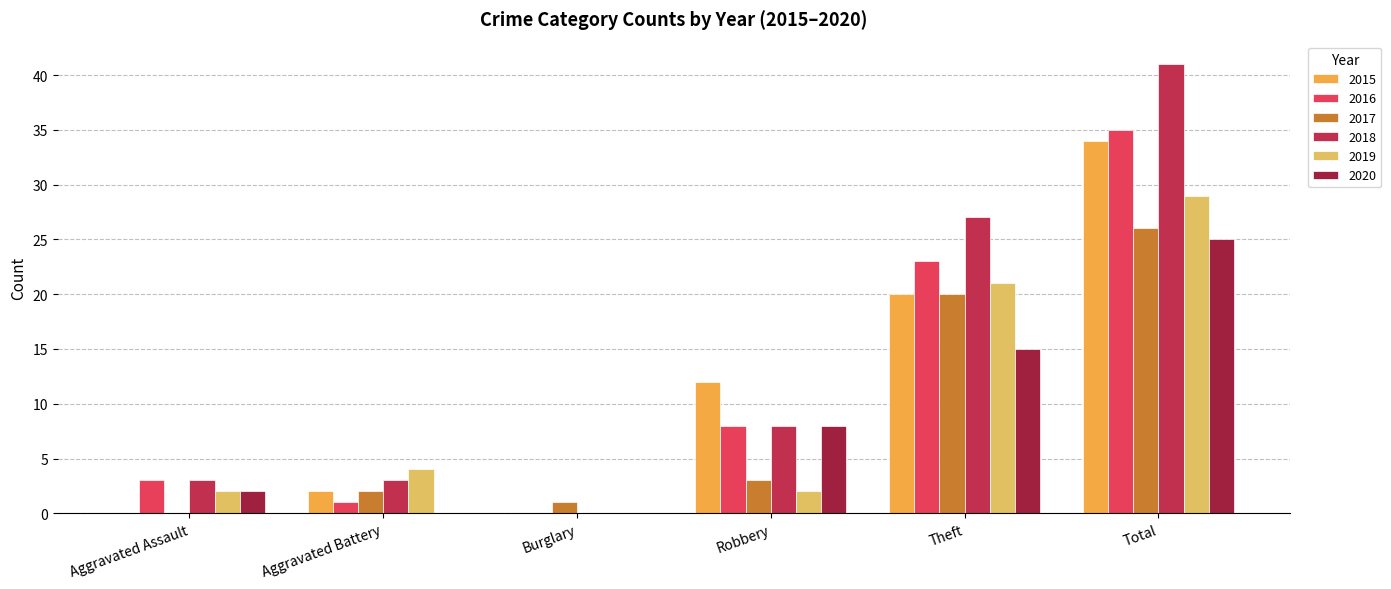

Reading left to right, list all the values displayed in this chart.

2015: Aggravated Assault=0	Aggravated Battery=2	Burglary=0	Robbery=12	Theft=20	Total=34
2016: Aggravated Assault=3	Aggravated Battery=1	Burglary=0	Robbery=8	Theft=23	Total=35
2017: Aggravated Assault=0	Aggravated Battery=2	Burglary=1	Robbery=3	Theft=20	Total=26
2018: Aggravated Assault=3	Aggravated Battery=3	Burglary=0	Robbery=8	Theft=27	Total=41
2019: Aggravated Assault=2	Aggravated Battery=4	Burglary=0	Robbery=2	Theft=21	Total=29
2020: Aggravated Assault=2	Aggravated Battery=0	Burglary=0	Robbery=8	Theft=15	Total=25